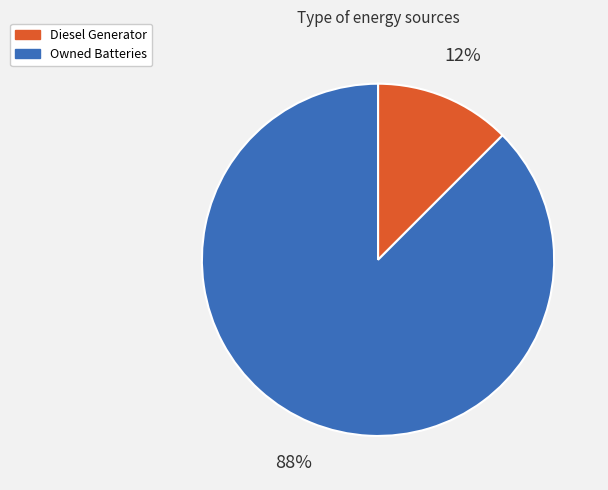

Does any single category account for the majority?

Yes